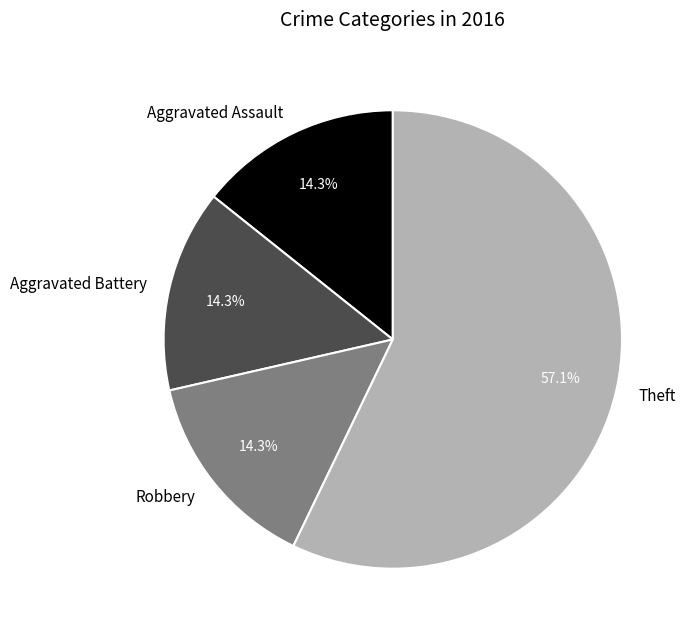

How many segments does this pie chart have?

4